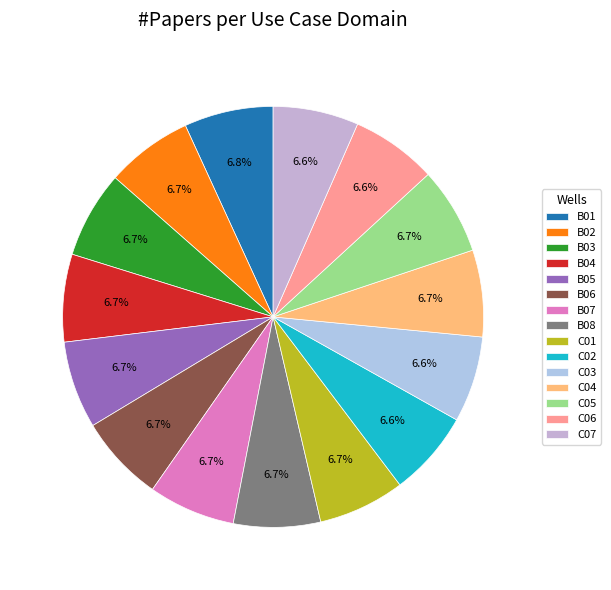

Count the number of slices in the pie.

15